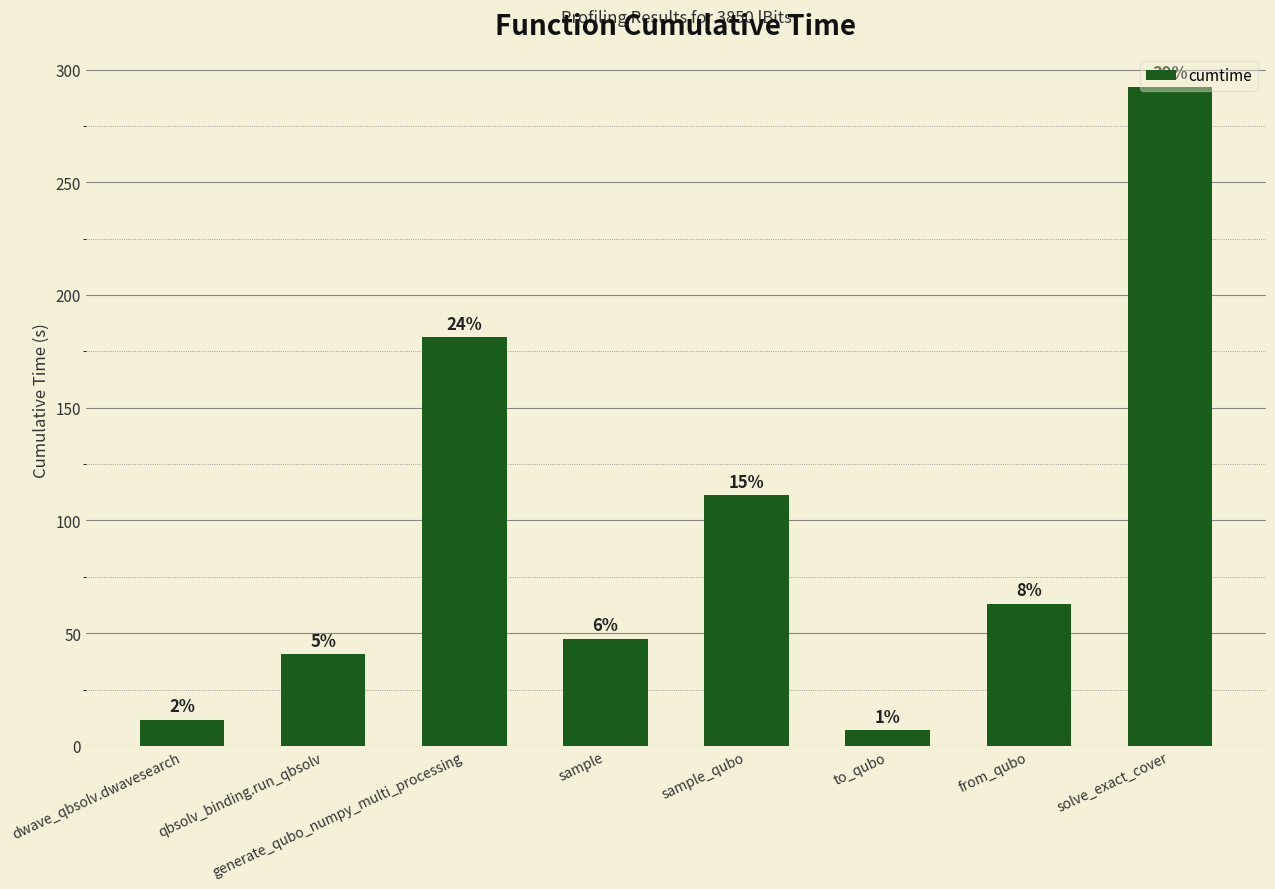

Which has a higher value, generate_qubo_numpy_multi_processing or from_qubo?

generate_qubo_numpy_multi_processing